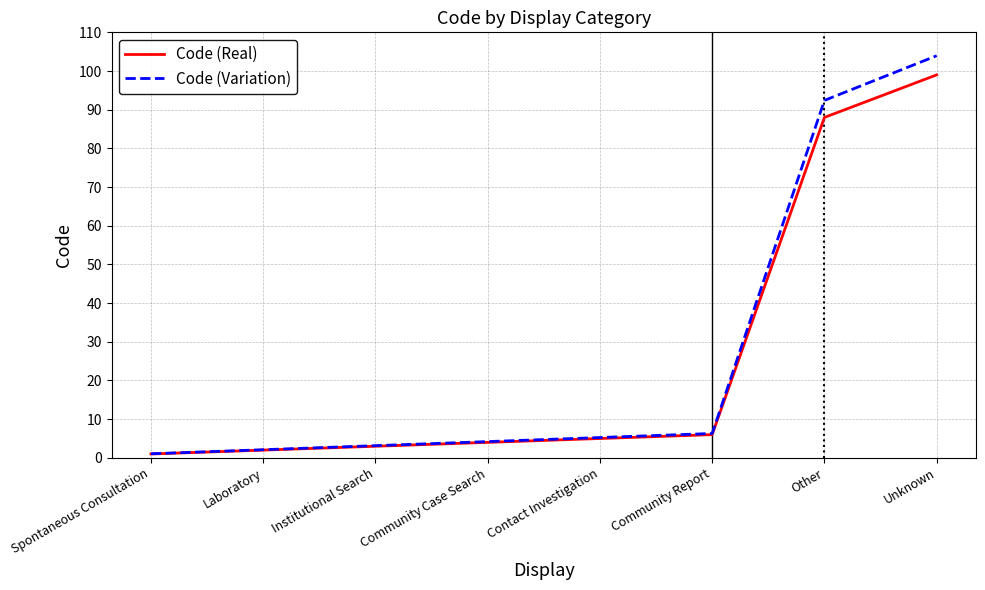

What are all the series names shown in the legend?

Code (Real), Code (Variation)